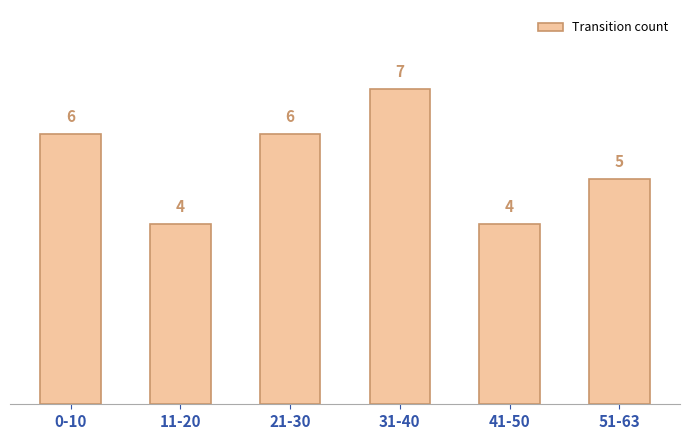

What is the maximum value shown in the chart?

7